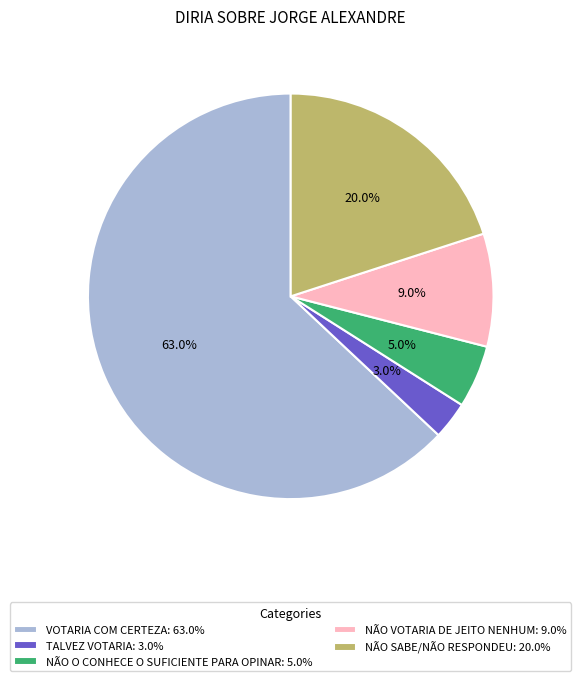

To the nearest percent, what portion does NÃO SABE/NÃO RESPONDEU represent?

20%